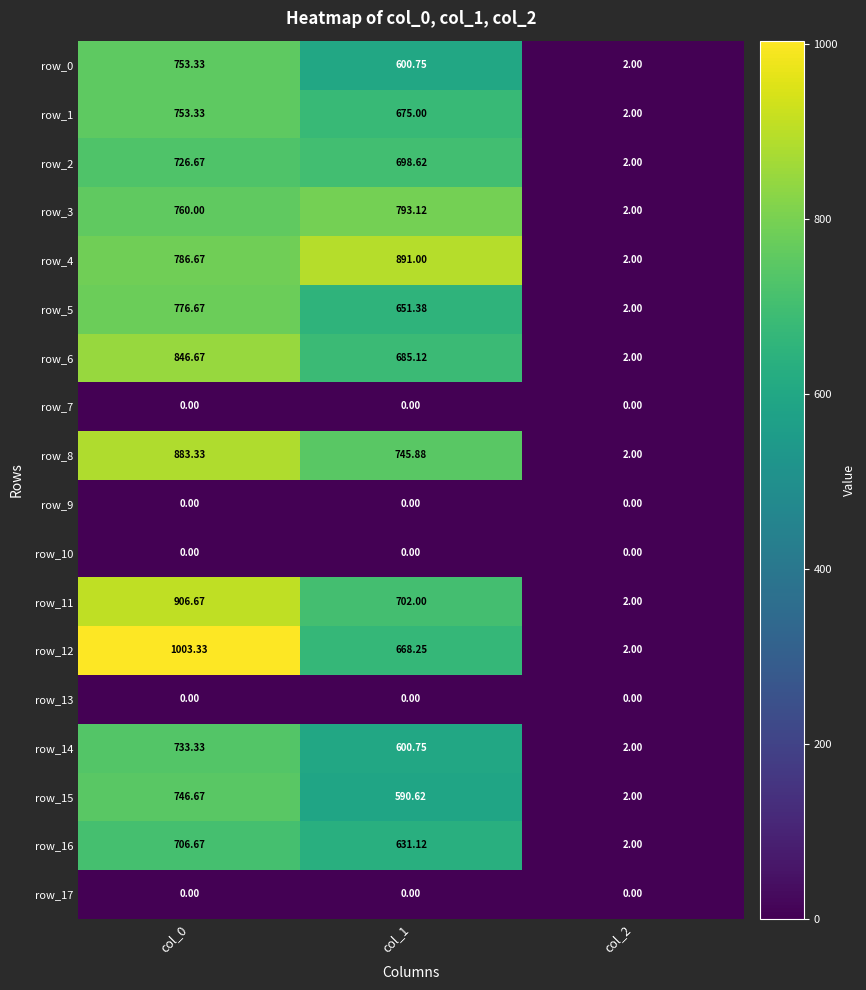

Which series changed the most between col_0 and col_2?

row_12